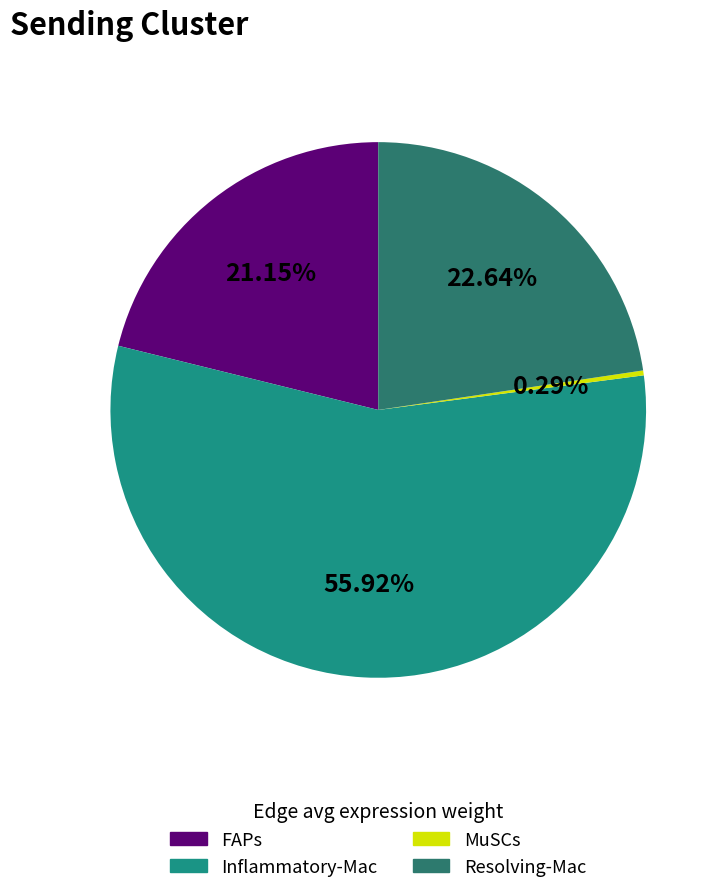

Rank the categories by value from lowest to highest.

MuSCs, FAPs, Resolving-Mac, Inflammatory-Mac